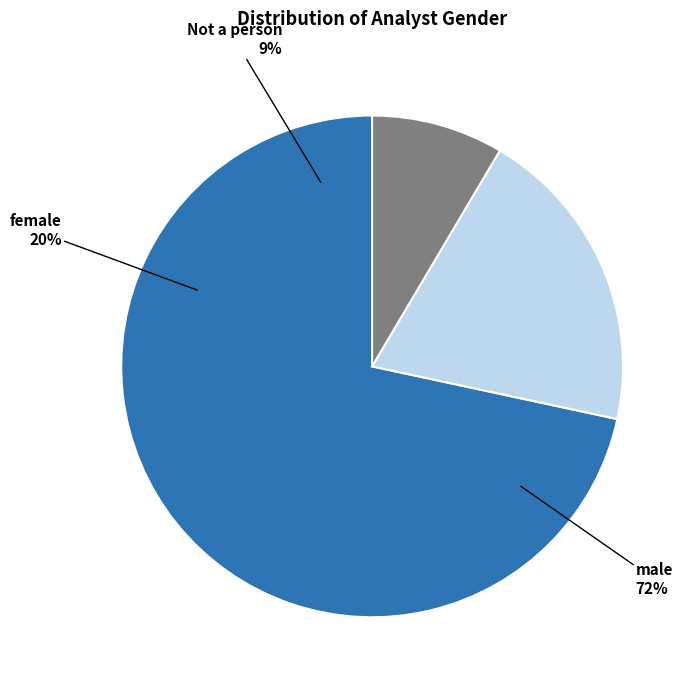

The female slice represents 30% of the pie. True or false?

False